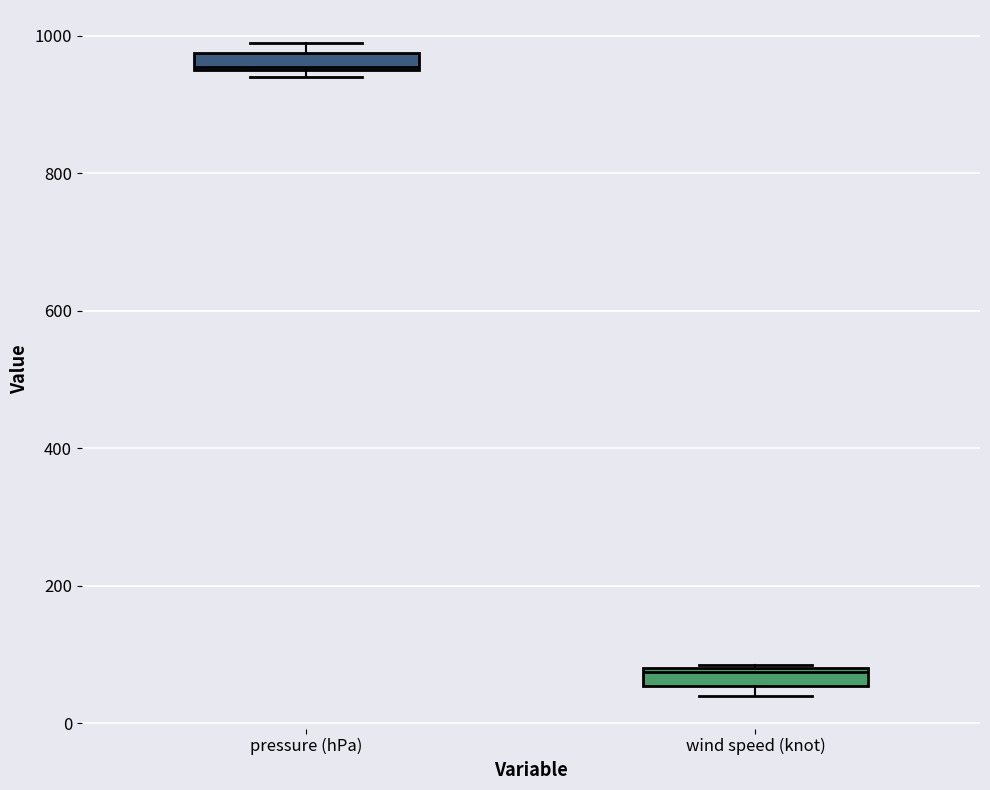

Where is the lower edge of the box for wind speed (knot) on the y-axis? The values are not printed on the chart, so give them approximately, as read against the axis.

60